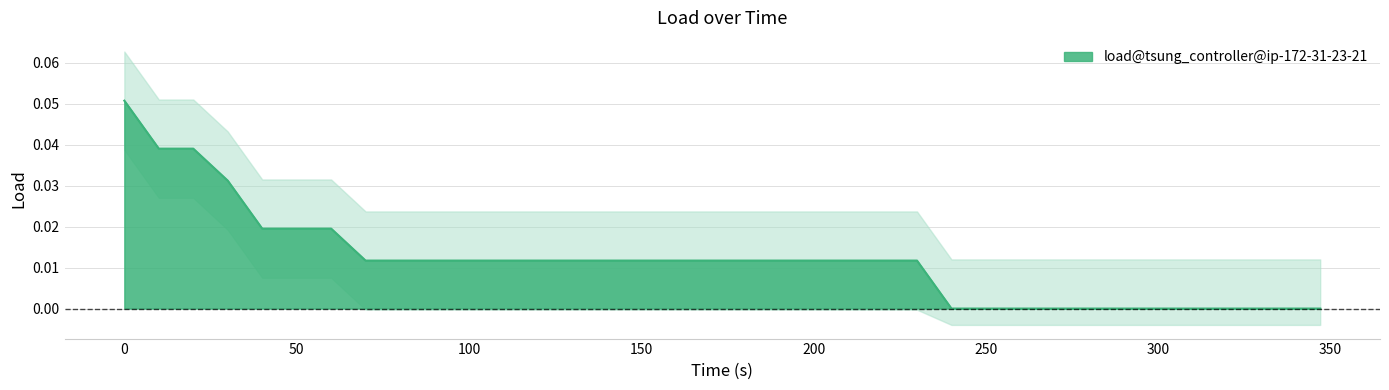

Count the values in the range 0 to 1.

36